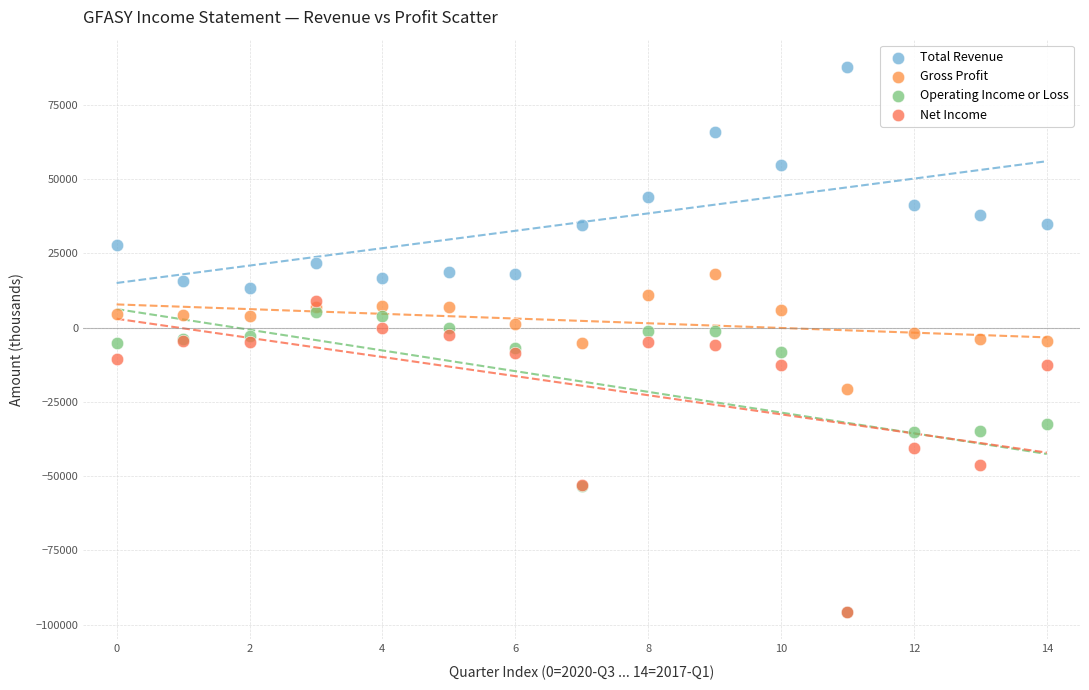

Which series contains the highest Y value?

Total Revenue